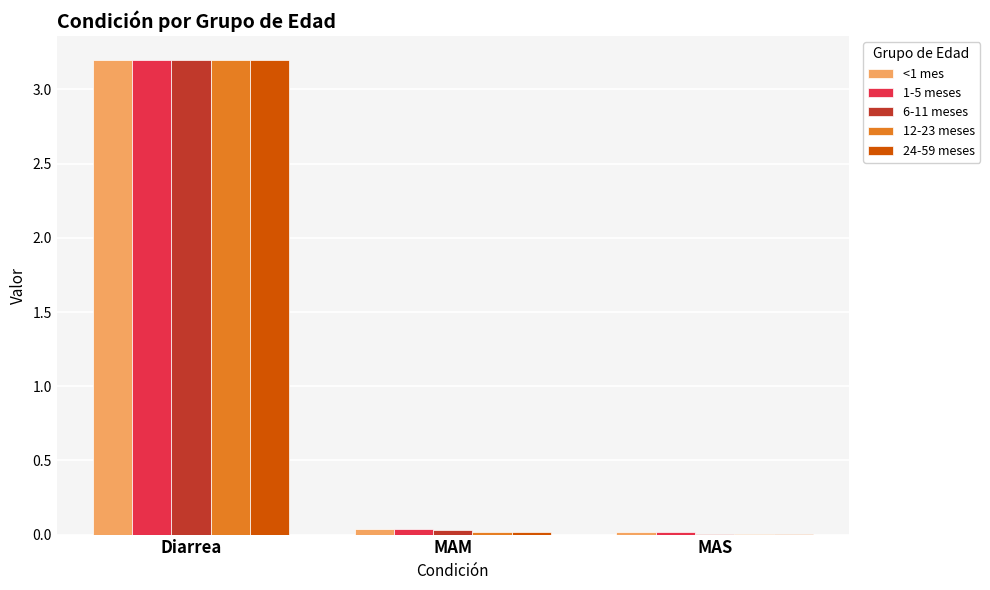

The value of 12-23 meses at MAM is 0.0. True or false?

True